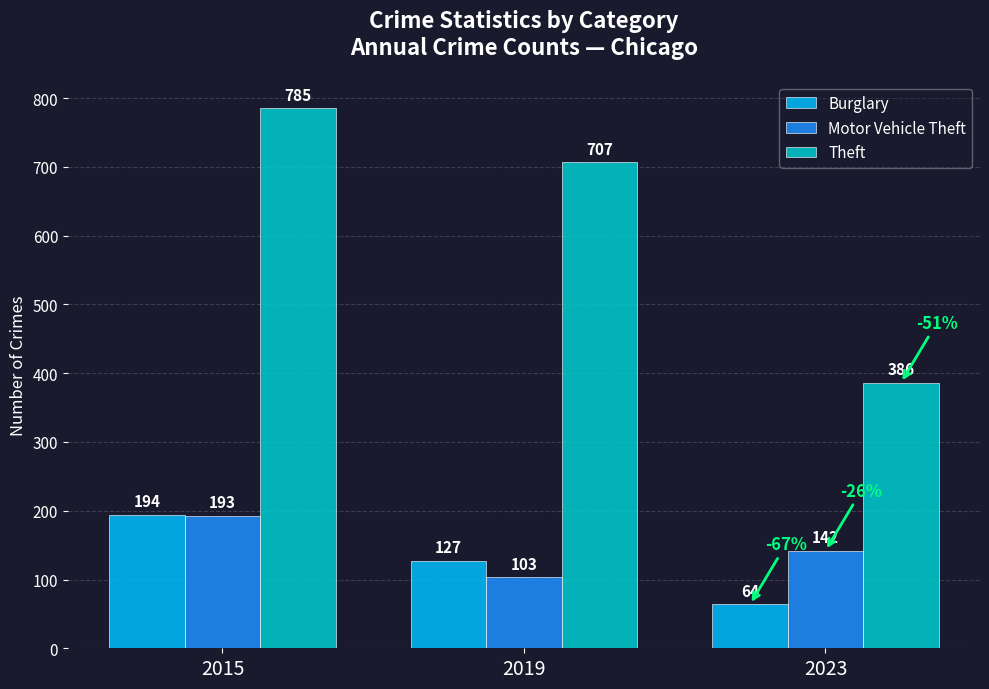

At which category is the sum across all series the highest?

2015